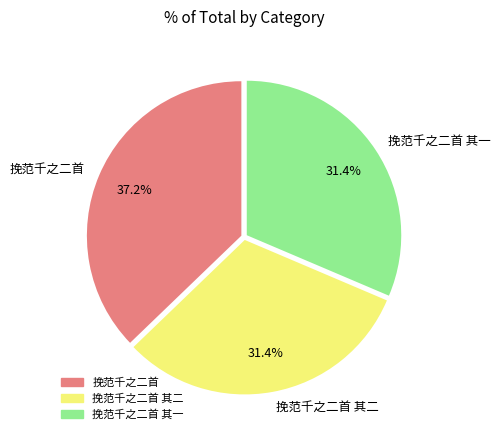

Which has a higher value, 挽范千之二首 or 挽范千之二首 其一?

挽范千之二首